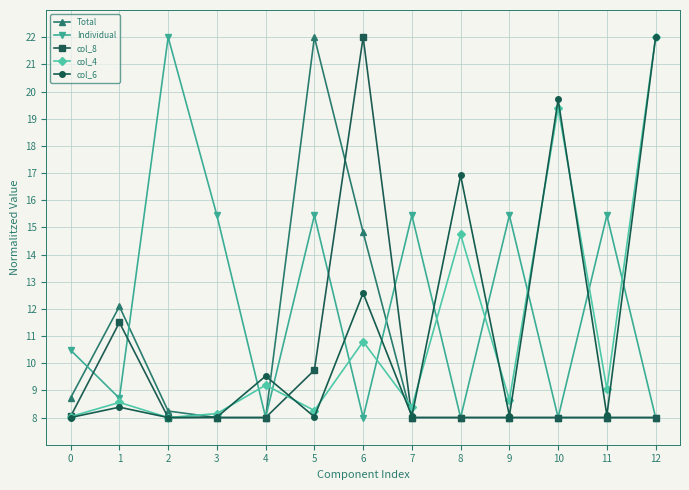

What are all the series names shown in the legend?

Total, Individual, col_8, col_4, col_6